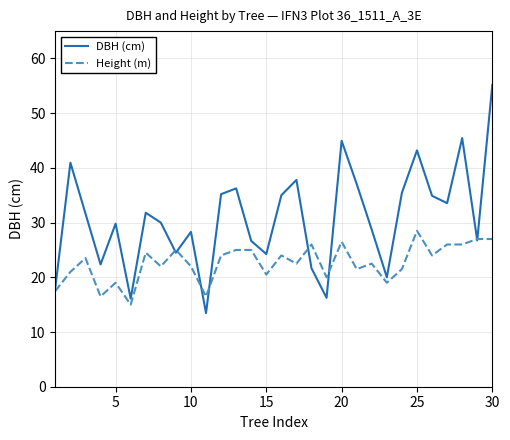

Which series has the largest total across all categories?

DBH (cm)